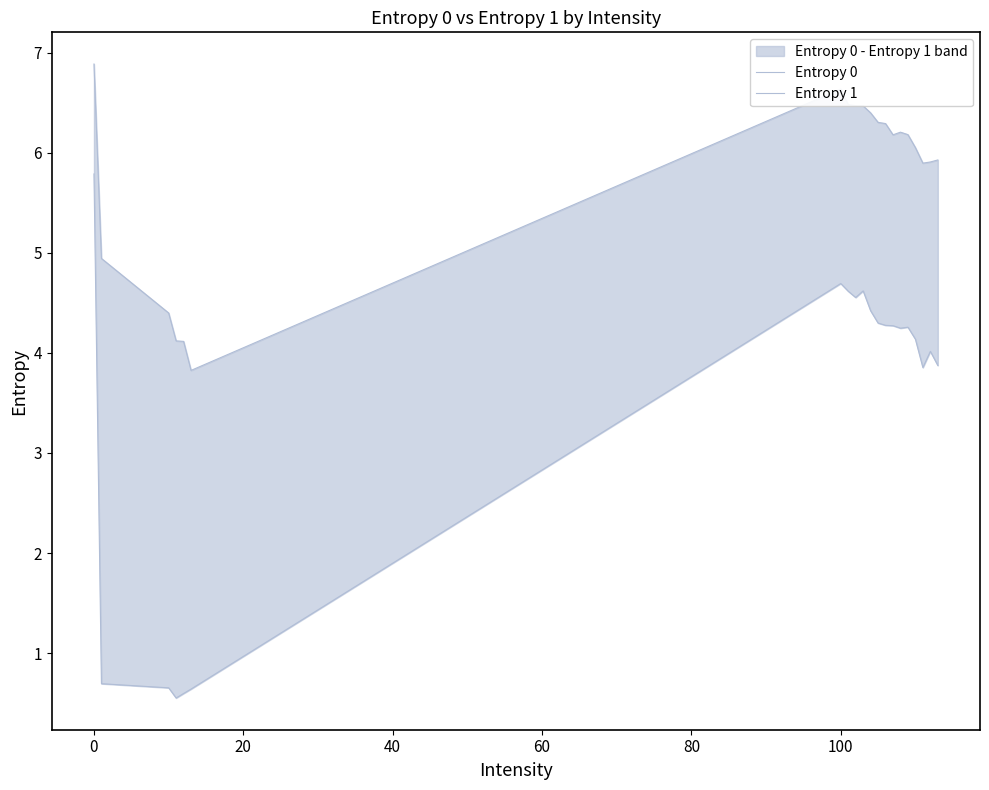

Is it true that Entropy 0 equals 11.7 at 100?

False